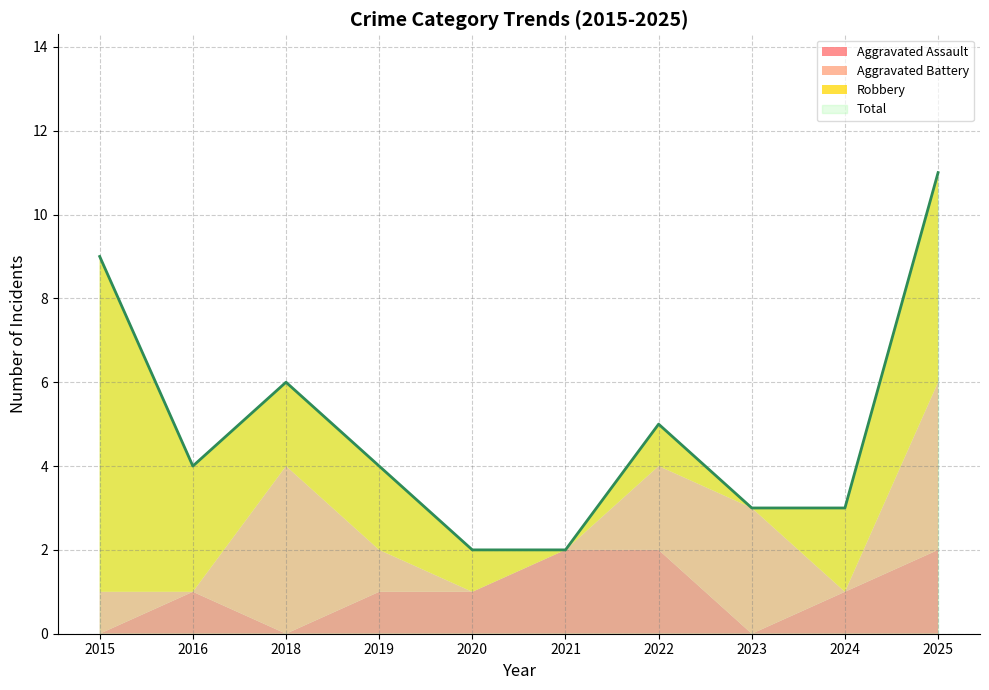

Reading left to right, transcribe all the data shown in this chart.

Aggravated Assault: 2015=0	2016=1	2018=0	2019=1	2020=1	2021=2	2022=2	2023=0	2024=1	2025=2
Aggravated Battery: 2015=1	2016=0	2018=4	2019=1	2020=0	2021=0	2022=2	2023=3	2024=0	2025=4
Robbery: 2015=8	2016=3	2018=2	2019=2	2020=1	2021=0	2022=1	2023=0	2024=2	2025=5
Total: 2015=9	2016=4	2018=6	2019=4	2020=2	2021=2	2022=5	2023=3	2024=3	2025=11